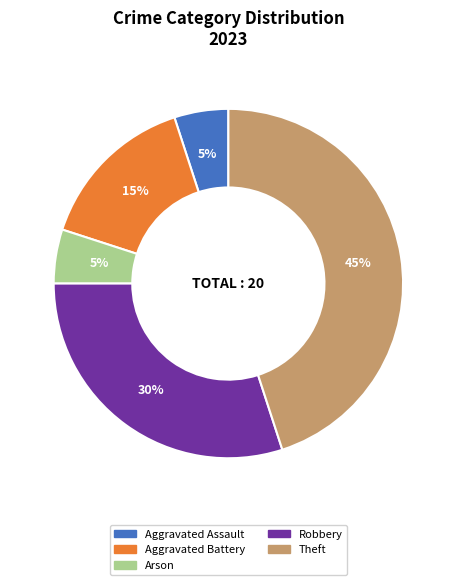

Is there a majority slice in this chart?

No